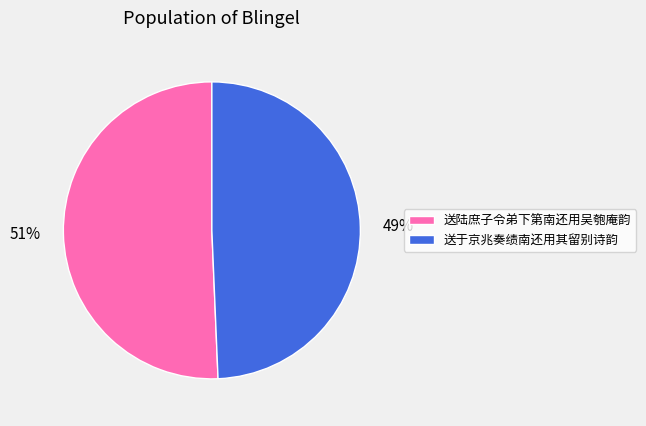

Approximately how many times larger is the value at 送陆庶子令弟下第南还用吴匏庵韵 compared to 送于京兆奏绩南还用其留别诗韵?

1.0